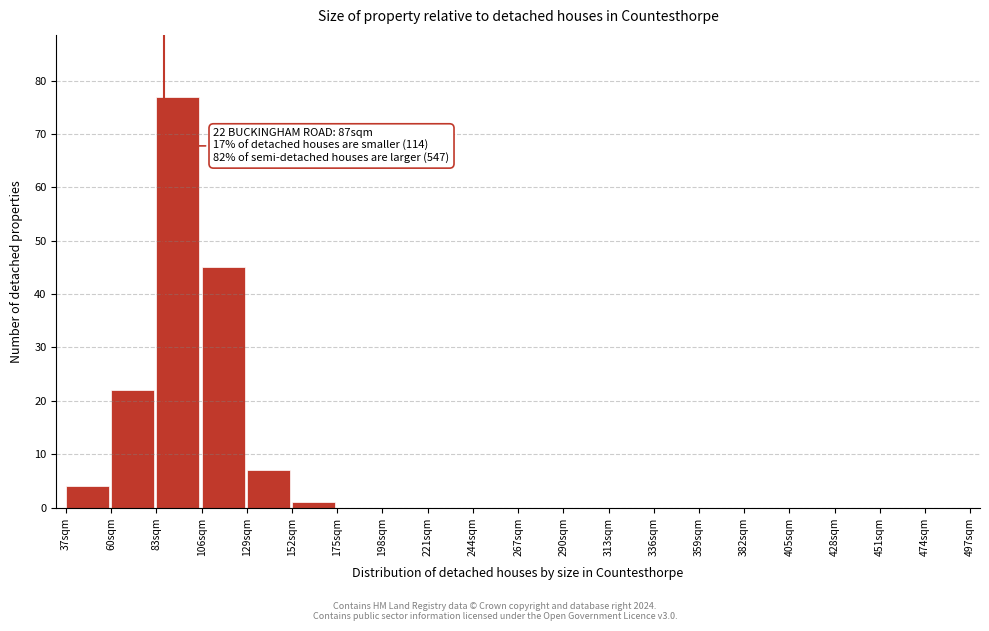

Over which range of the x-axis is the bar tallest?

83 to 106